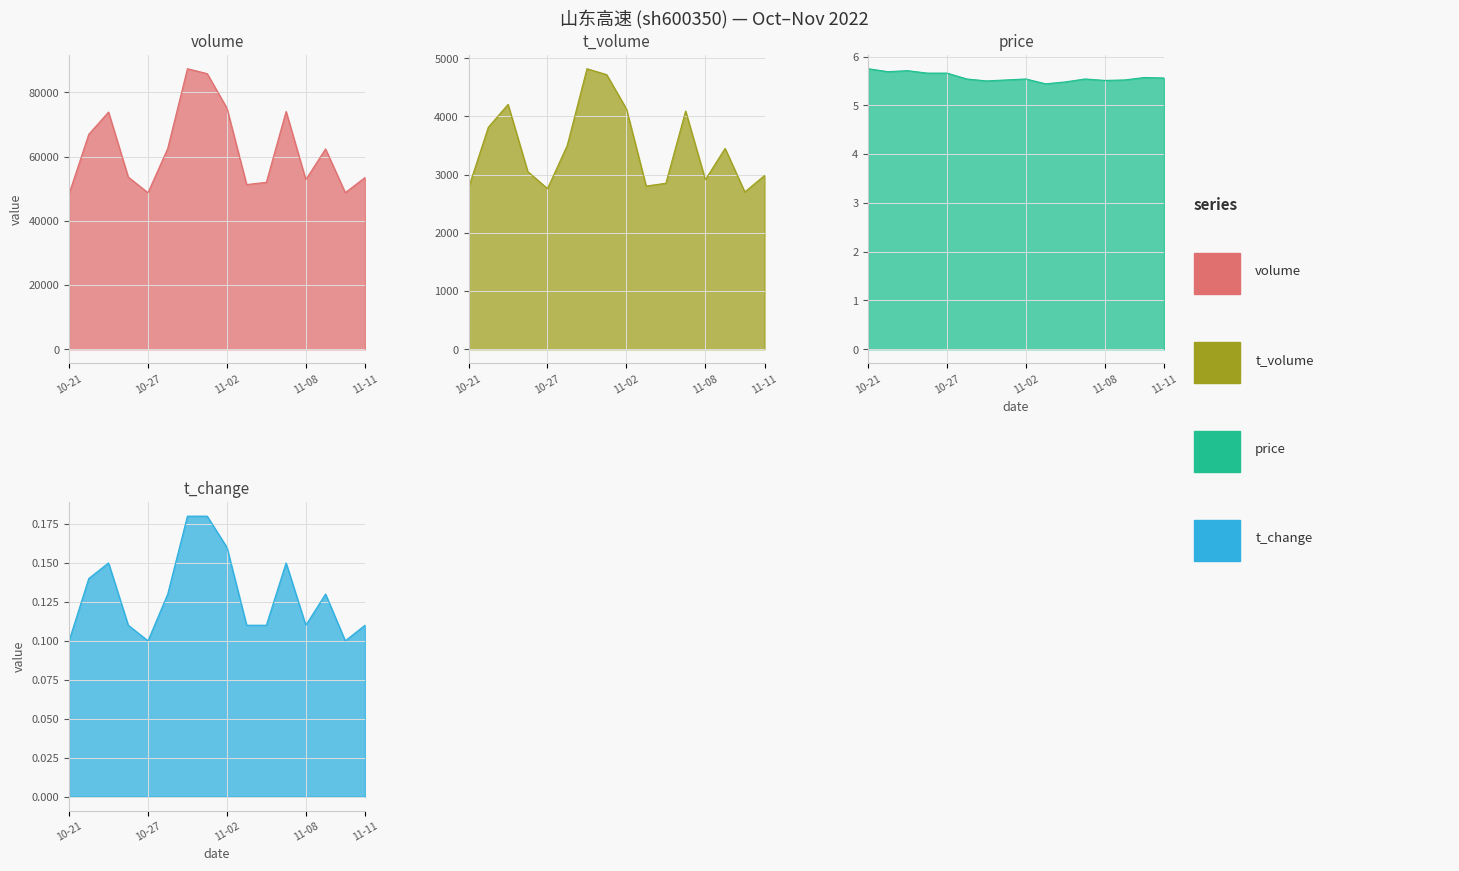

What is the difference between the highest and lowest values at 11-11?

53503.9